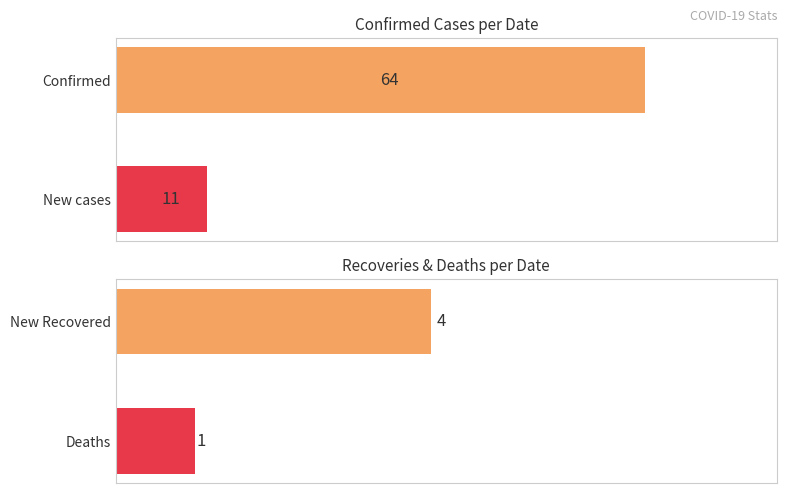

Is the value of Confirmed at 2020-04-24 greater than the value of New_recover at 2020-04-22?

Yes